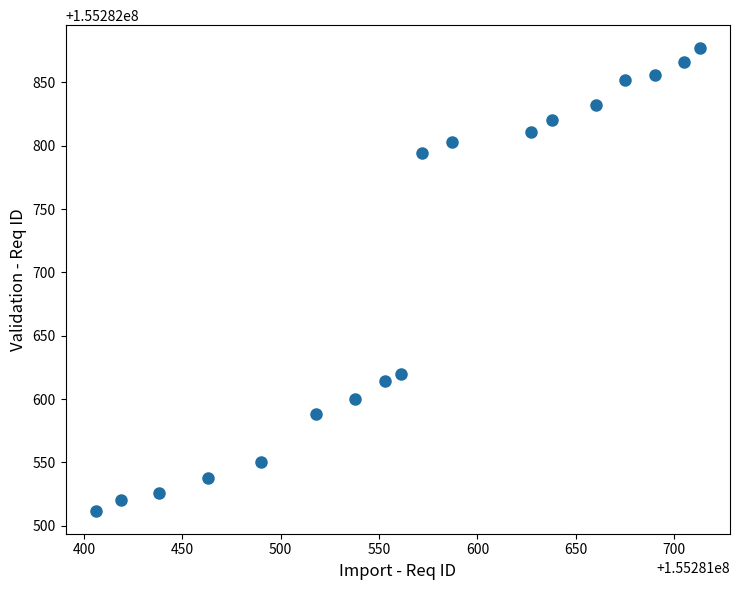

What Y value in the scatter plot is closest to 155282694?

155282620